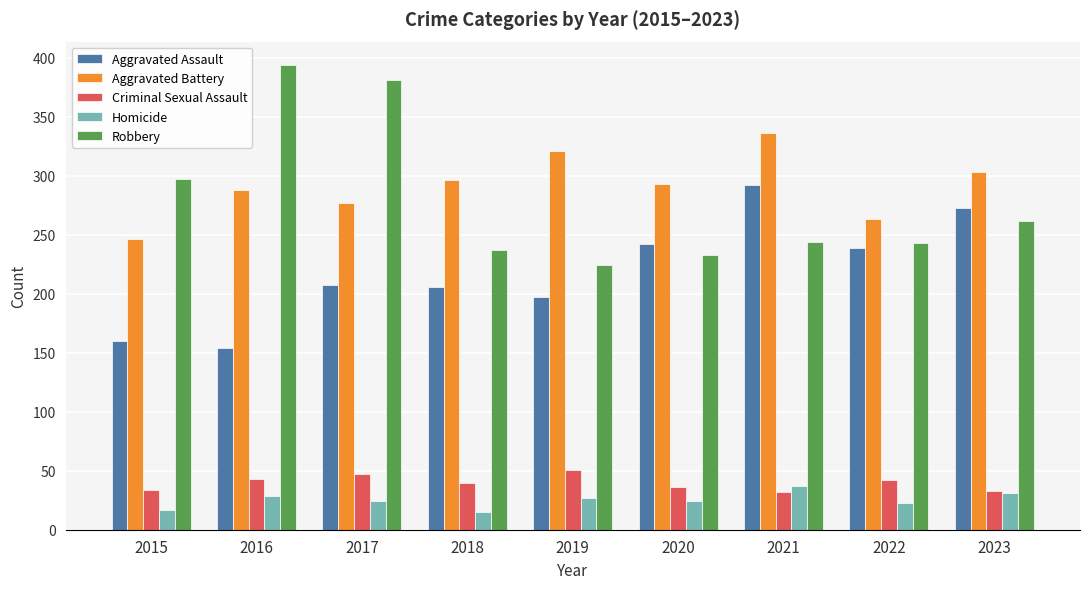

How many series are shown in this chart?

5